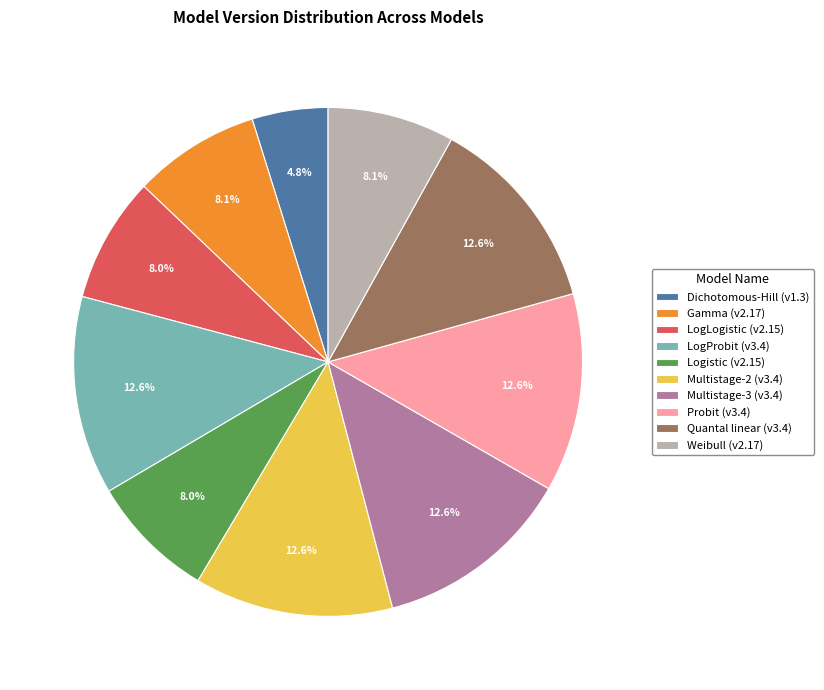

Count the number of slices in the pie.

10